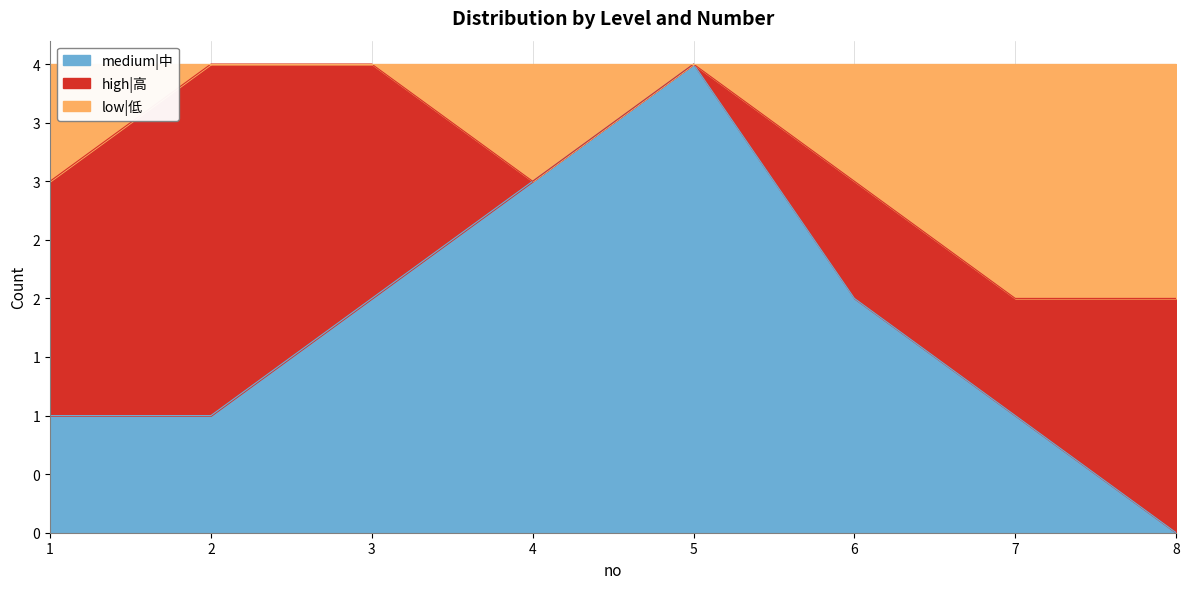

Which label corresponds to the largest value in the chart?

5